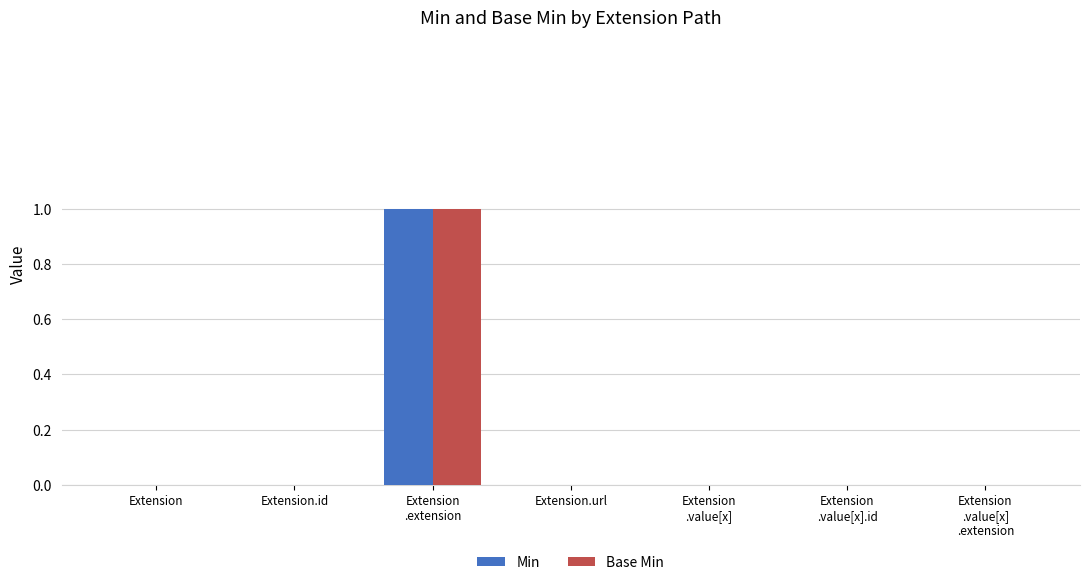

How many categories are shown in the chart?

7